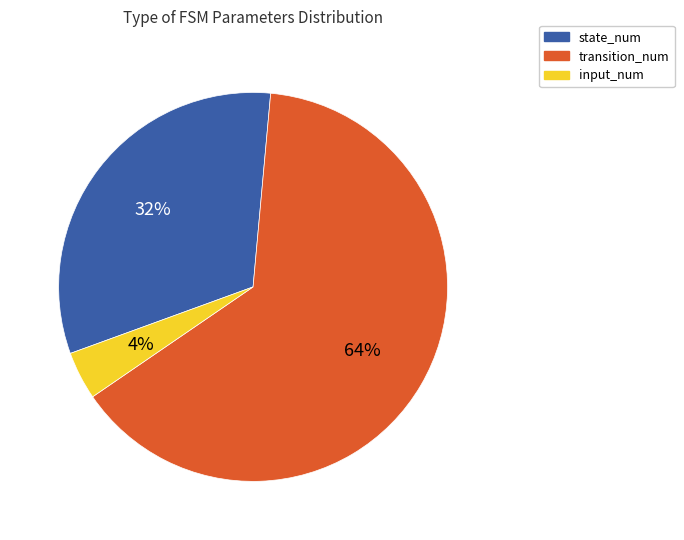

To the nearest percent, what portion does state_num represent?

32%